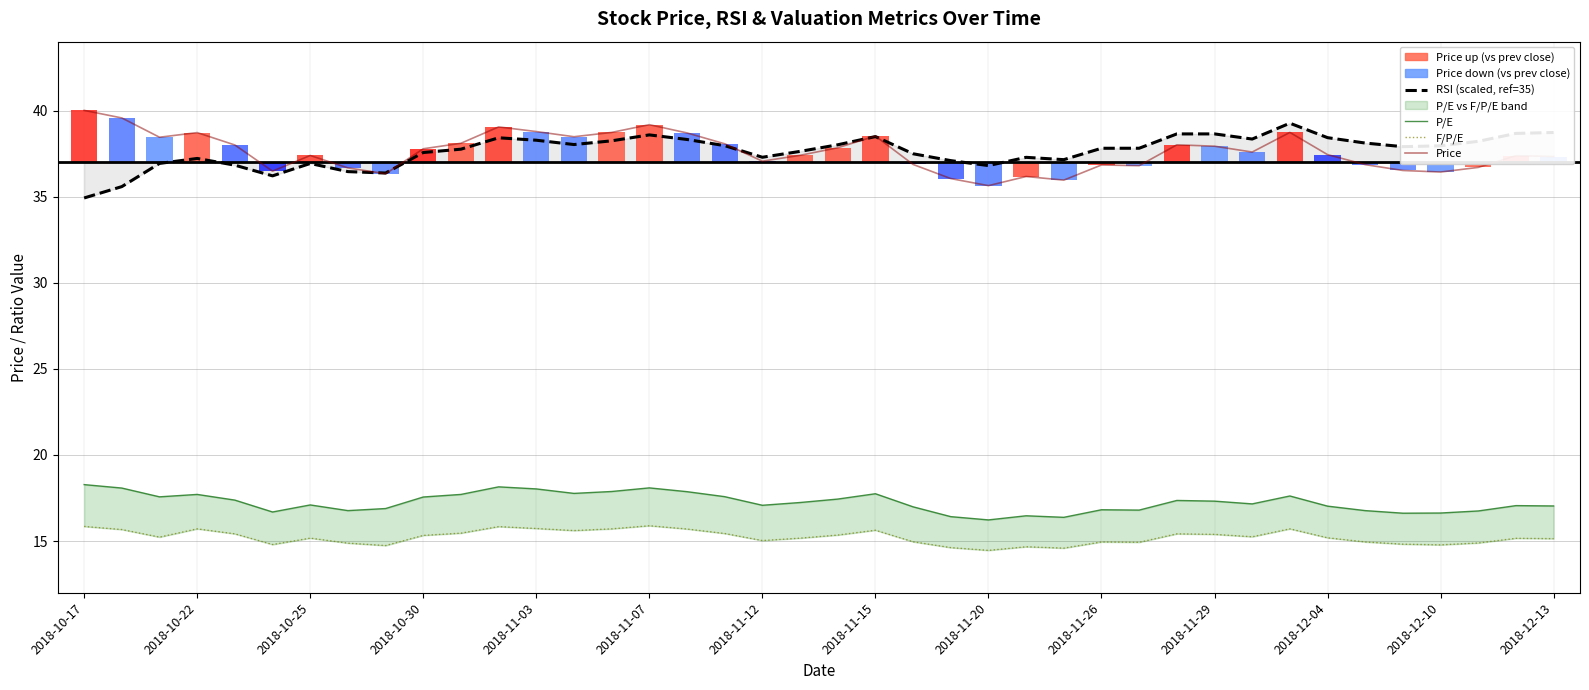

True or false: RSI (scaled, ref=35) has a value of 38.3 at 31.

True